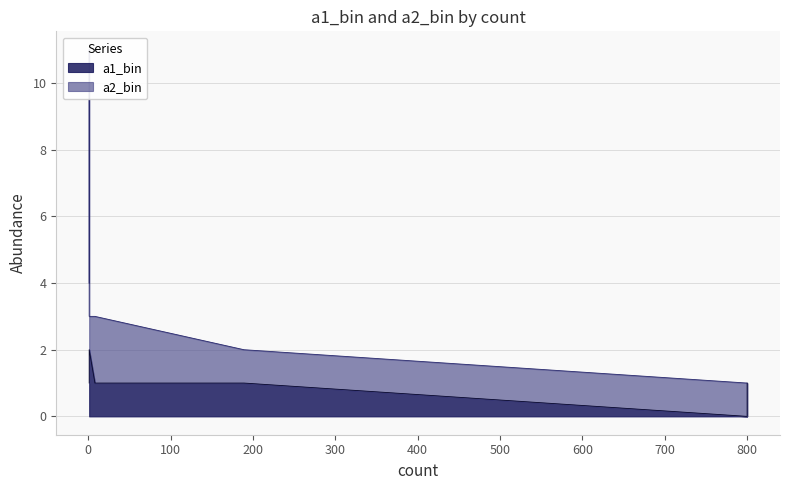

Between 1 and 800, which is larger?

1